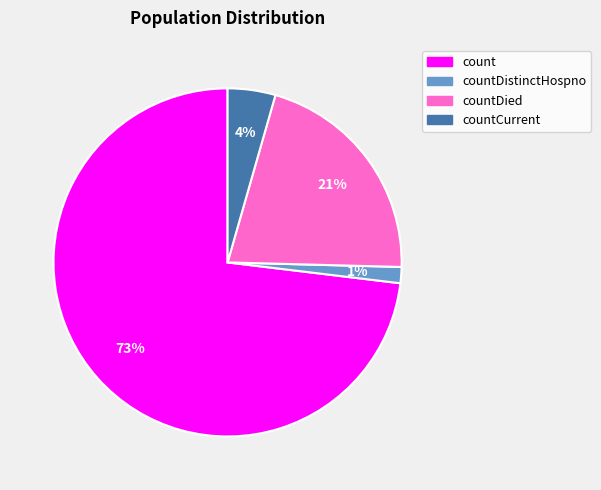

To the nearest percent, what is the average slice percentage?

25%